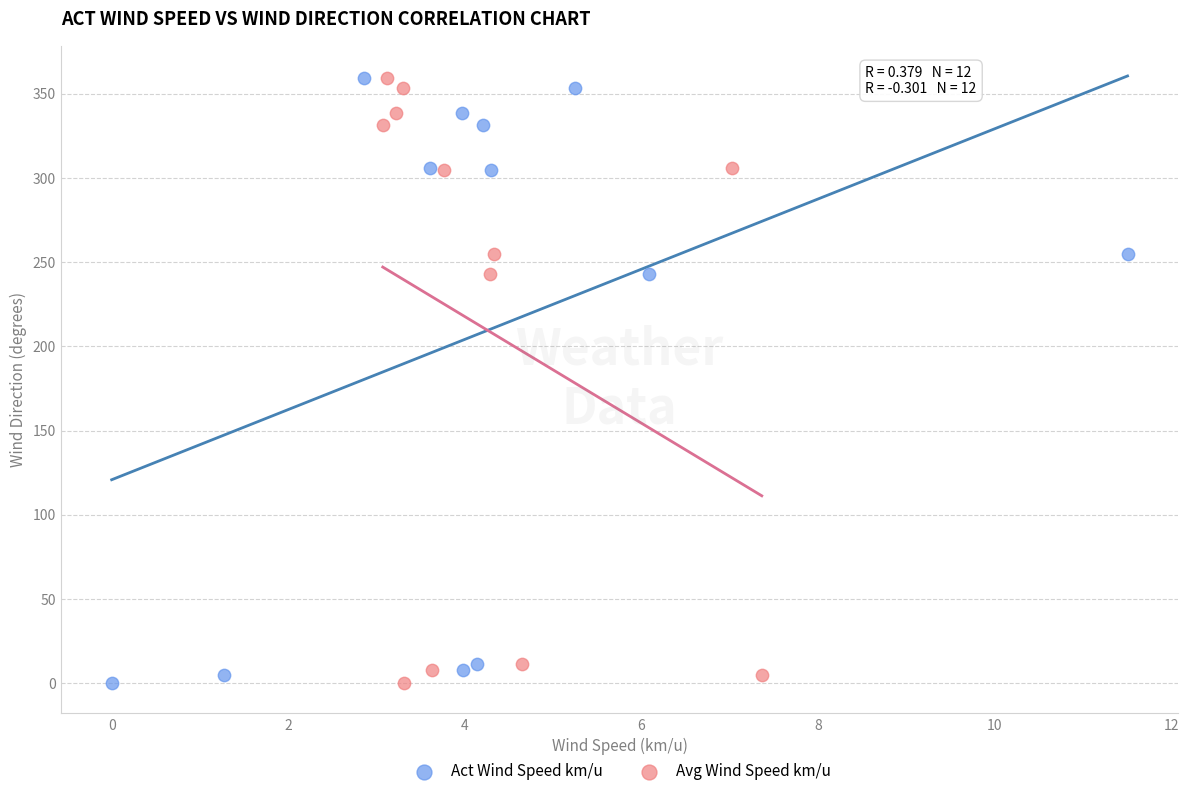

What are all the series names shown in the legend?

Act Wind Speed km/u, Avg Wind Speed km/u